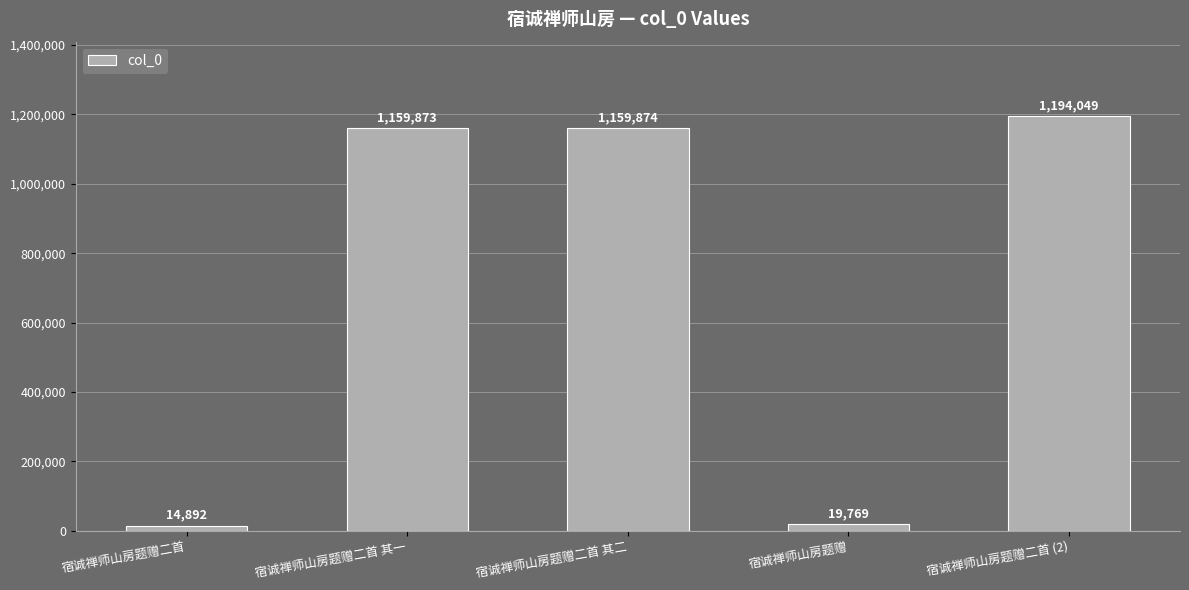

Which has a higher value, 宿诚禅师山房题赠二首 (2) or 宿诚禅师山房题赠二首 其二?

宿诚禅师山房题赠二首 (2)